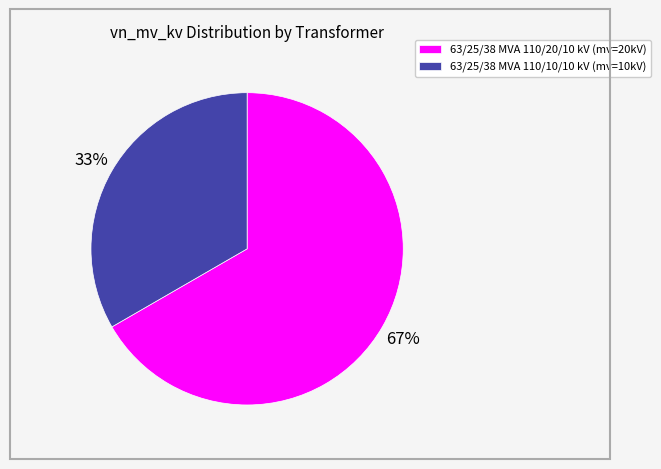

Count the number of slices in the pie.

2